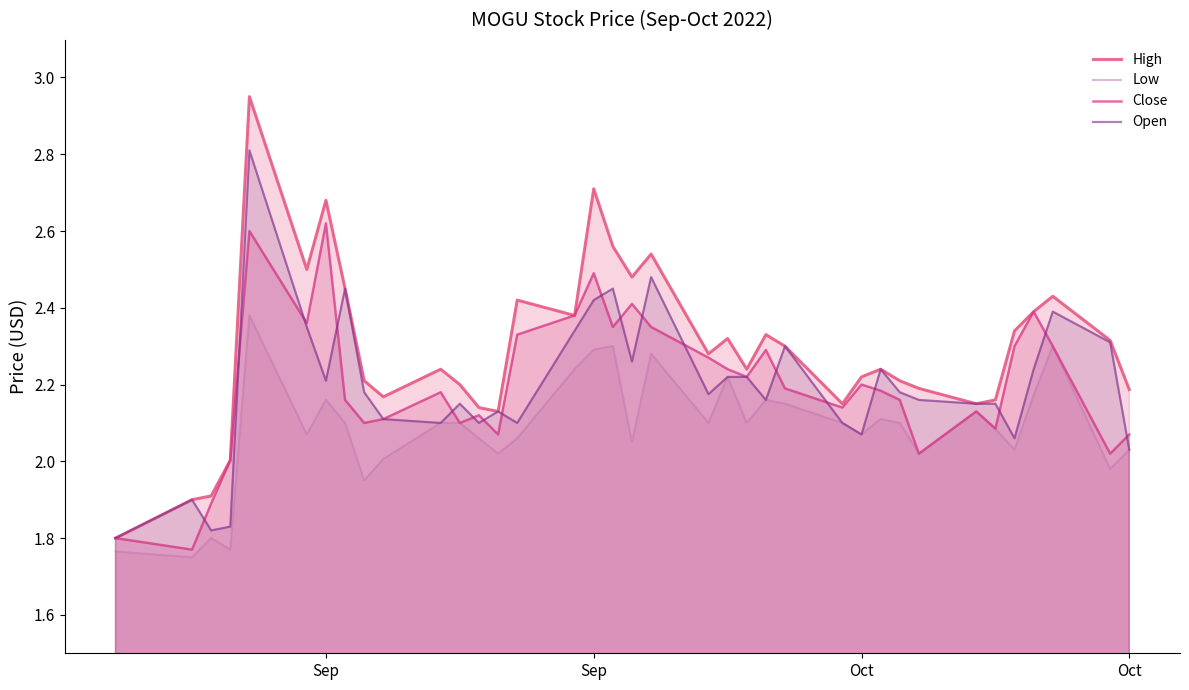

Reading right to left, extract all data points from this chart.

High: 2.2	2.3	2.4	2.4	2.3	2.2	2.2	2.2	2.2	2.2	2.2	2.2	2.3	2.3	2.2	2.3	2.3	2.5	2.5	2.6	2.7	2.4	2.4	2.1	2.1	2.2	2.2	2.2	2.2	2.5	2.7	2.5	3.0	2.0	1.9	1.9	1.8
Low: 2.0	2.0	2.3	2.2	2.0	2.1	2.1	2.0	2.1	2.1	2.1	2.1	2.2	2.2	2.1	2.2	2.1	2.3	2.0	2.3	2.3	2.2	2.1	2.0	2.1	2.1	2.1	2.0	2.0	2.1	2.2	2.1	2.4	1.8	1.8	1.8	1.8
Close: 2.1	2.0	2.3	2.4	2.3	2.1	2.1	2.0	2.2	2.2	2.2	2.1	2.2	2.3	2.2	2.2	2.3	2.3	2.4	2.3	2.5	2.4	2.3	2.1	2.1	2.1	2.2	2.1	2.1	2.2	2.6	2.4	2.6	2.0	1.9	1.8	1.8
Open: 2.0	2.3	2.4	2.2	2.1	2.2	2.2	2.2	2.2	2.2	2.1	2.1	2.3	2.2	2.2	2.2	2.2	2.5	2.3	2.5	2.4	2.3	2.1	2.1	2.1	2.2	2.1	2.1	2.2	2.5	2.2	2.3	2.8	1.8	1.8	1.9	1.8